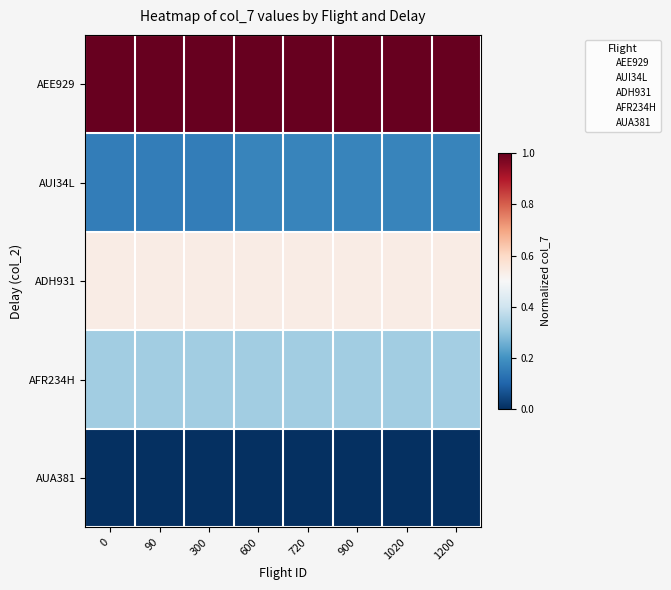

At how many categories does at least one series exceed 0?

8